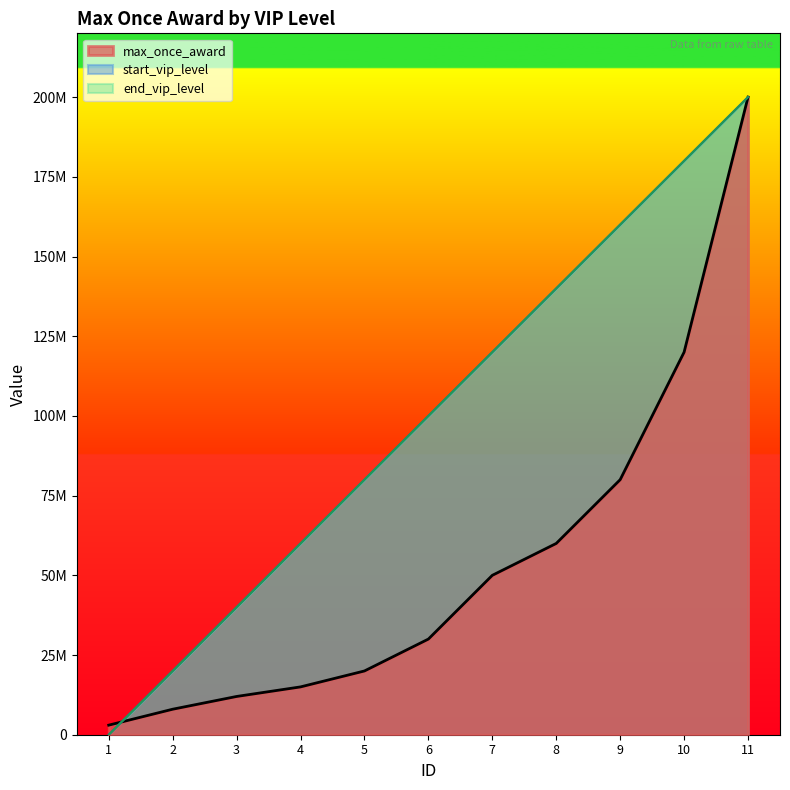

How many data points in end_vip_level are less than 100000000?

5